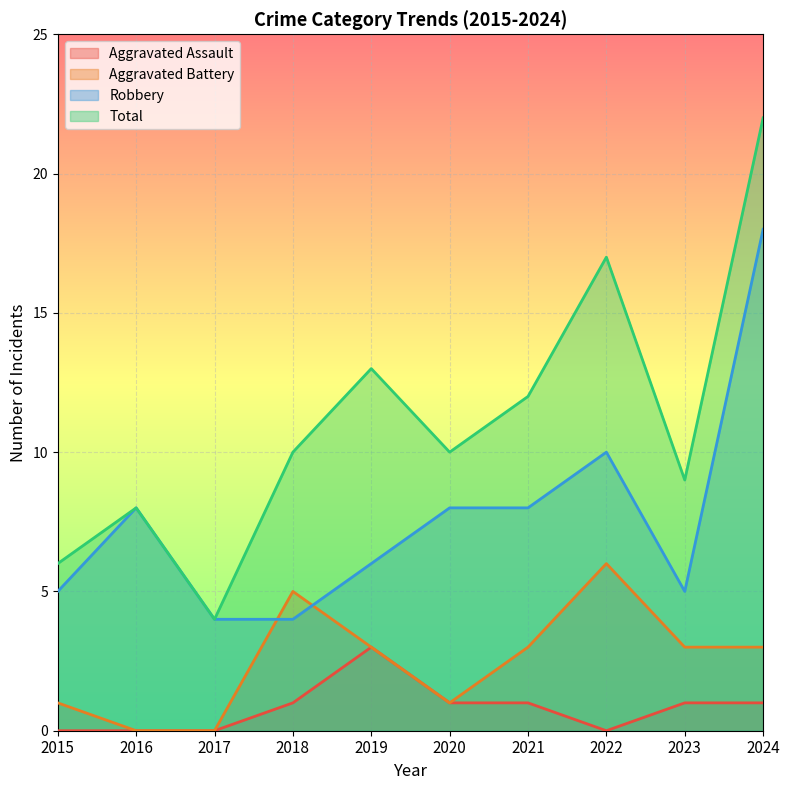

How many data points in Robbery are above 8?

2